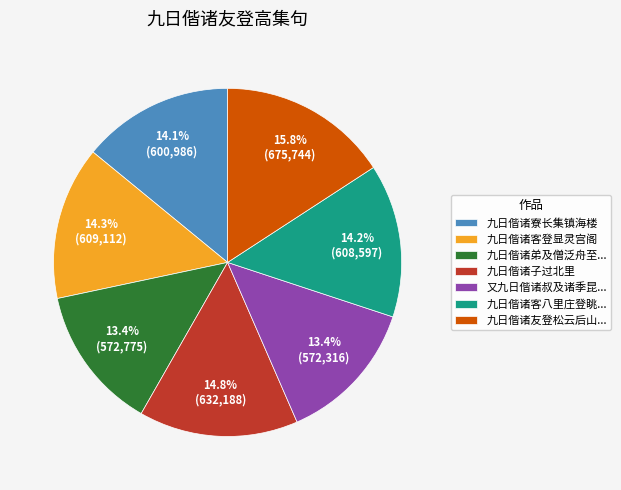

Is there a majority slice in this chart?

No